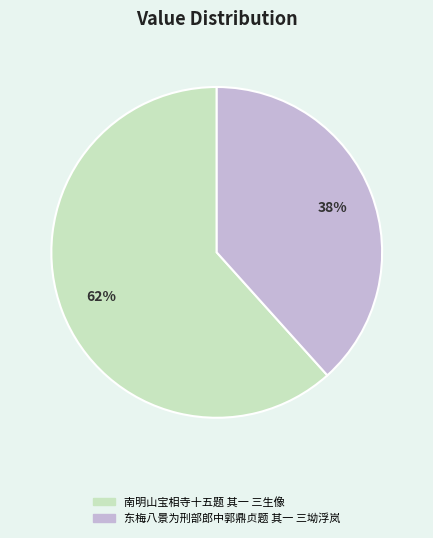

Between 东梅八景为刑部郎中郭鼎贞题 其一 三坳浮岚 and 南明山宝相寺十五题 其一 三生像, which is larger?

南明山宝相寺十五题 其一 三生像